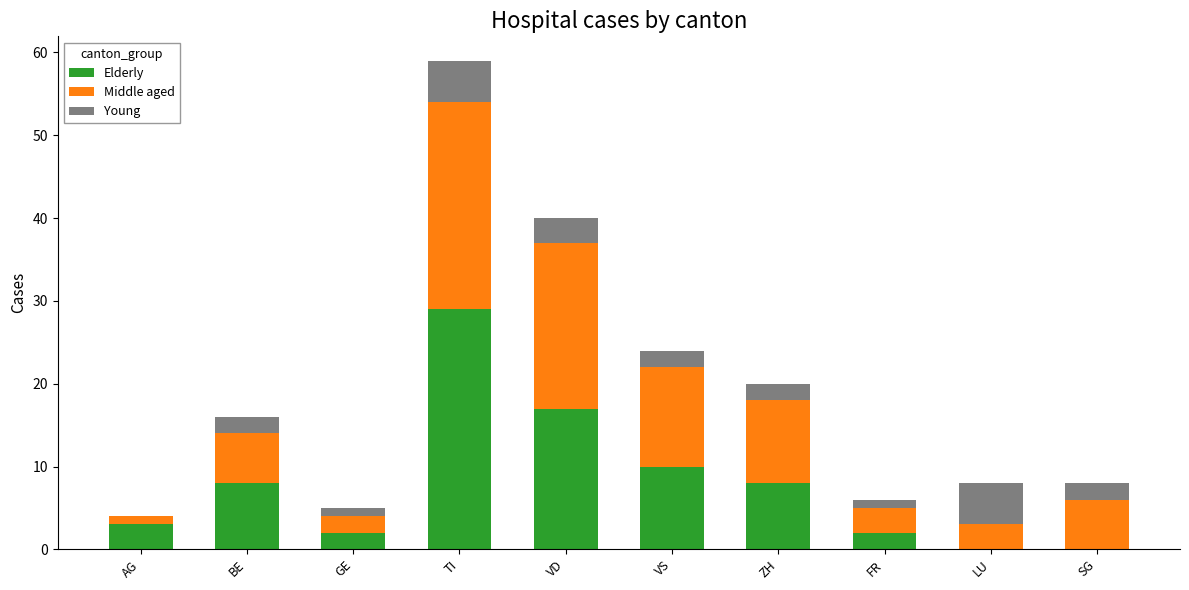

At which label does Elderly reach its peak?

TI